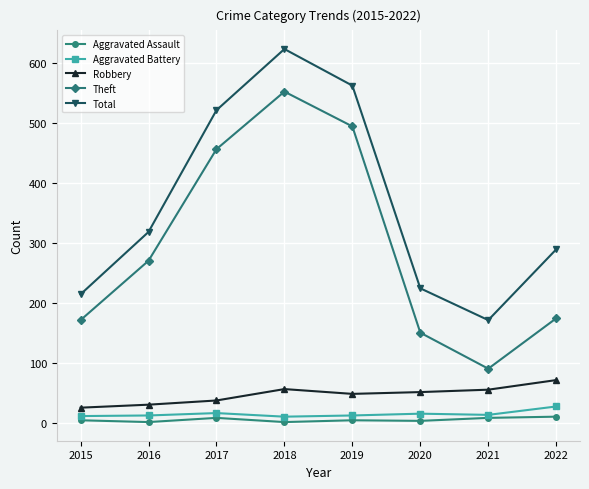

What is the spread (max minus min) of values at 2018?

622